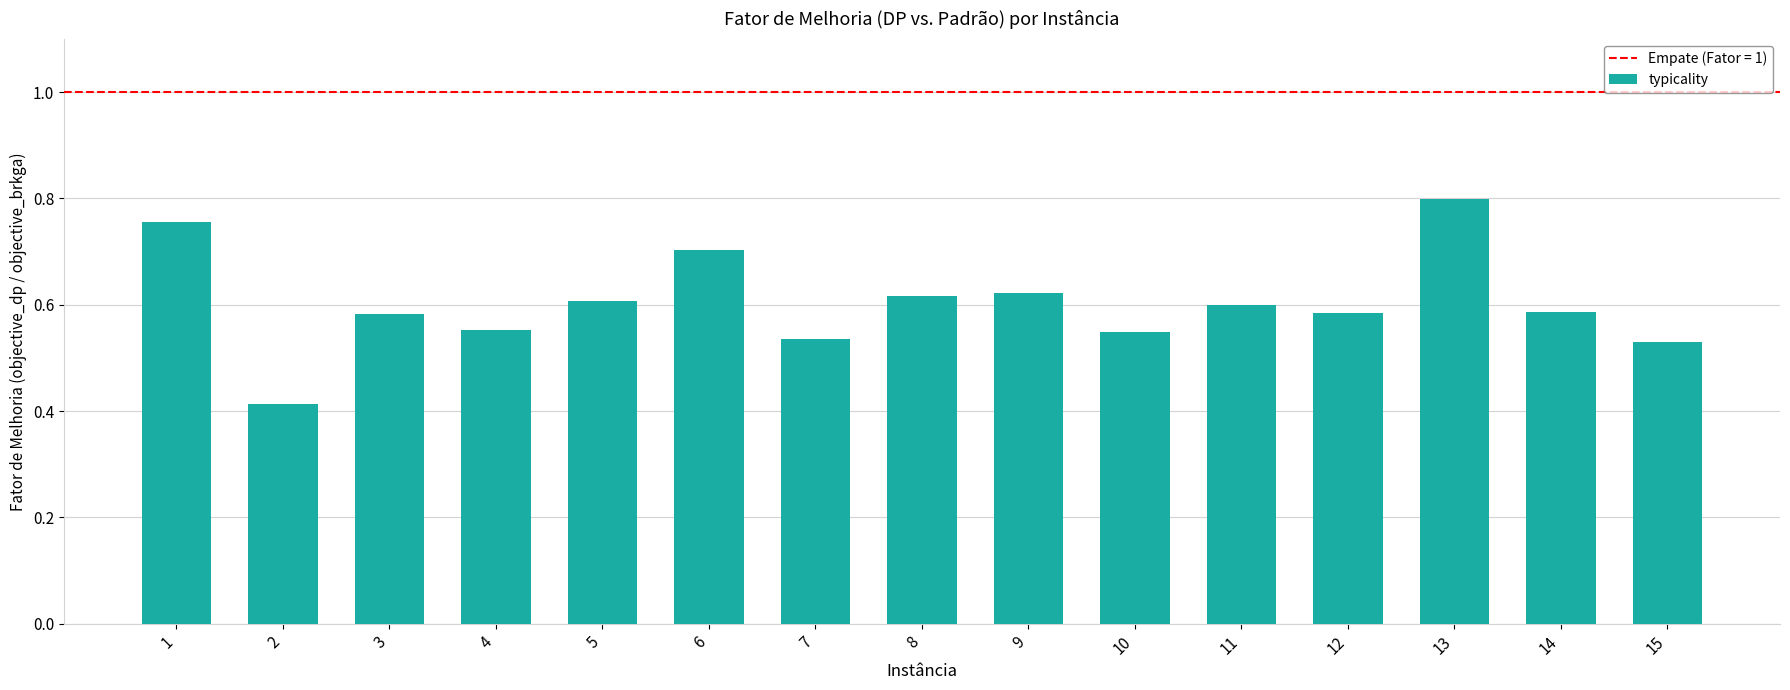

How many data points does each series have?

15